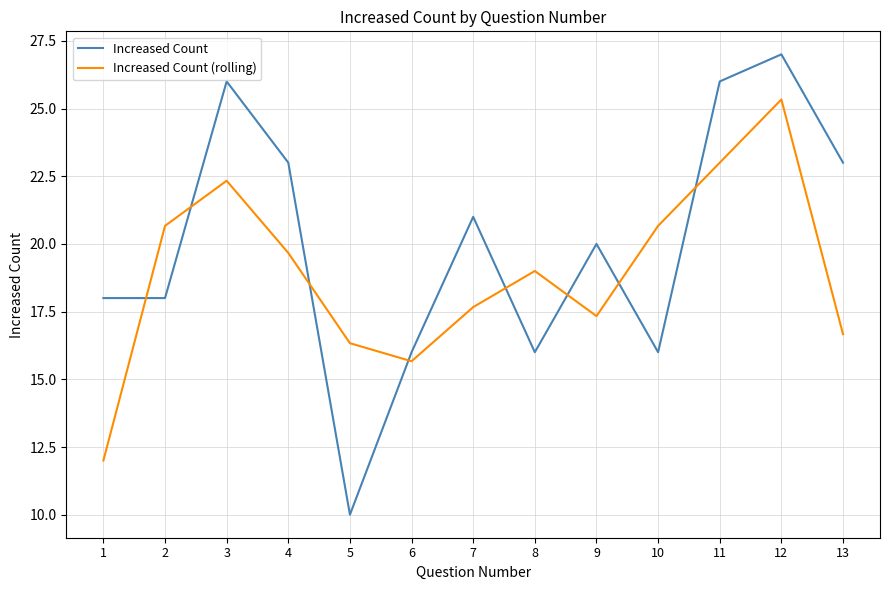

True or false: Increased Count has more than 2 points higher than both neighbors.

True